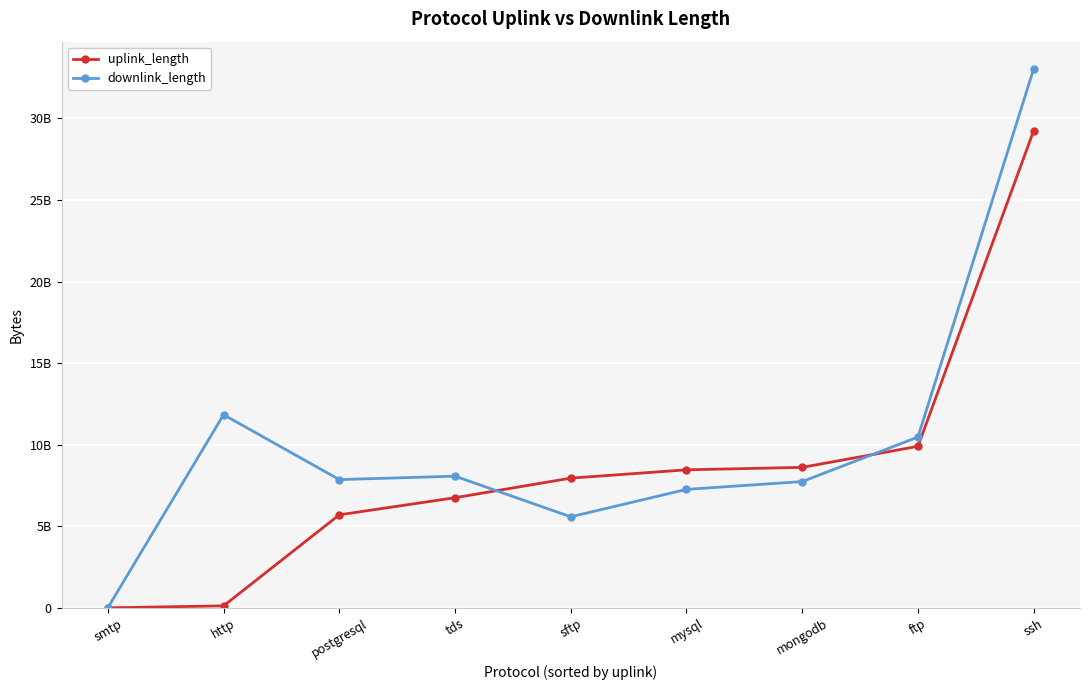

What are all the series names shown in the legend?

uplink_length, downlink_length